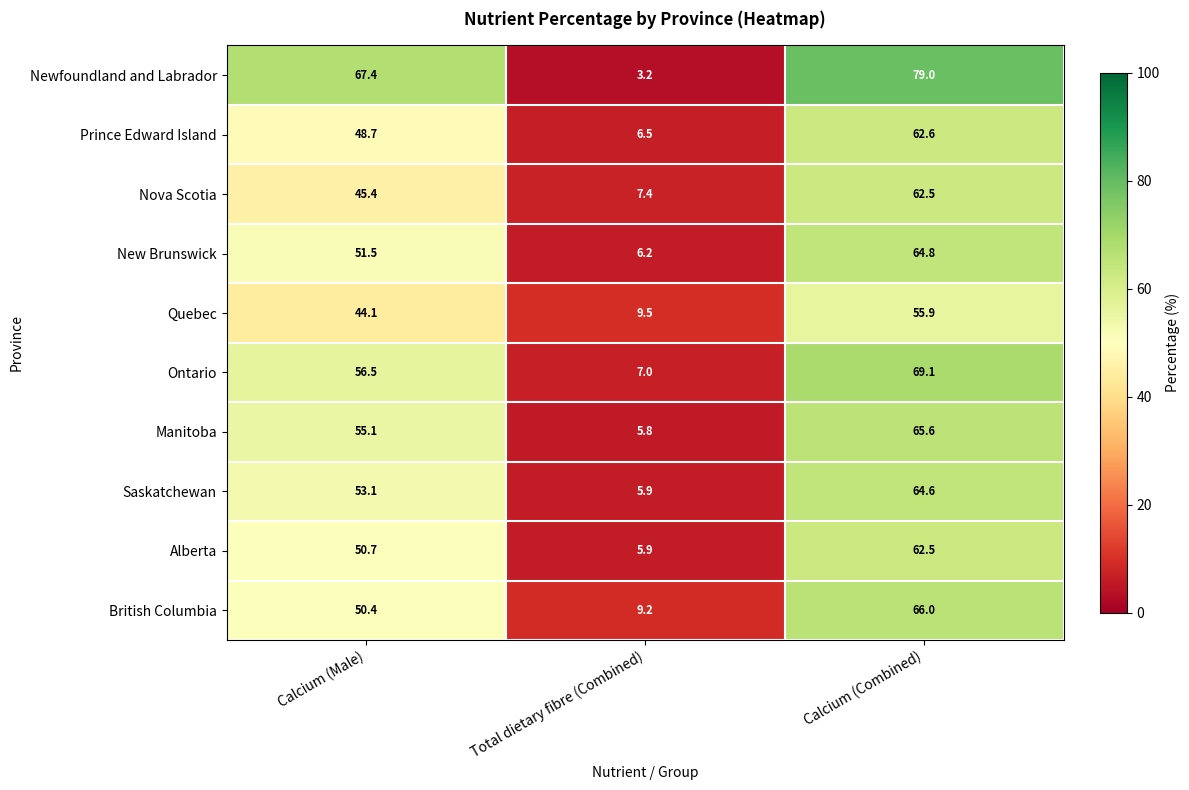

The Newfoundland and Labrador series shows 79.0 at Calcium (Combined). True or false?

True